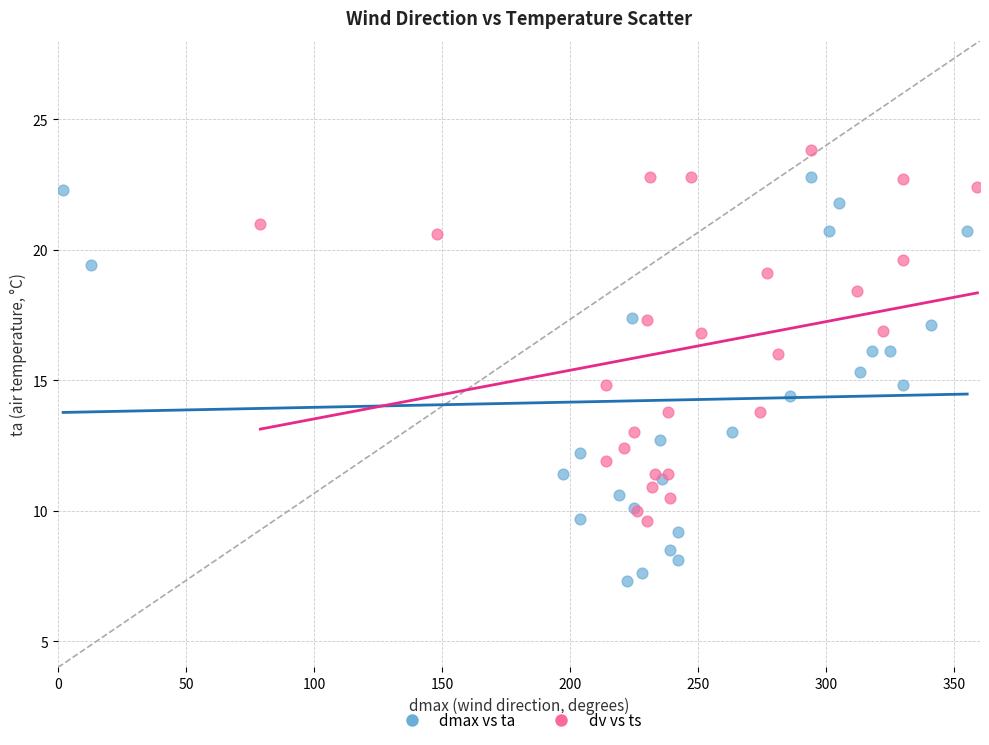

Which series reaches the maximum Y coordinate?

dv vs ts